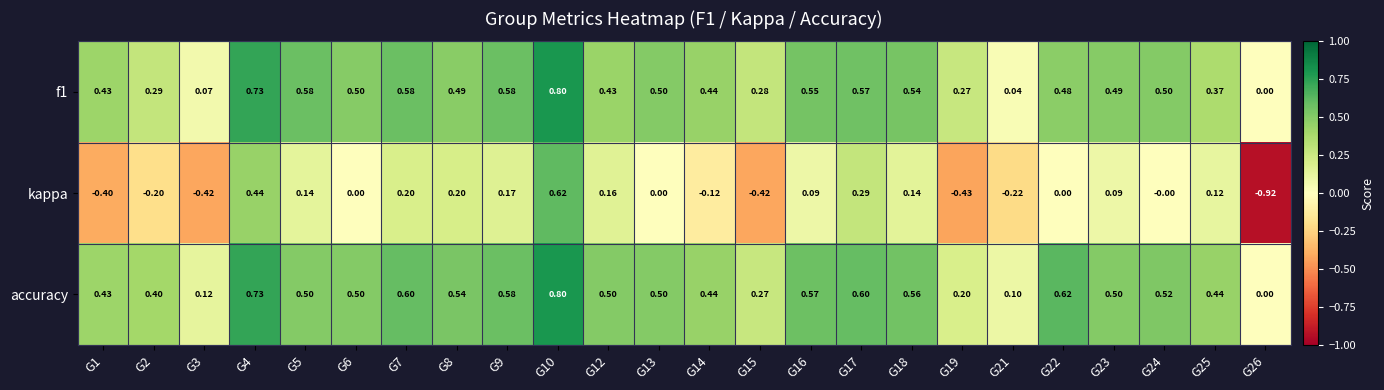

What is the difference between the highest and lowest values at G24?

0.5